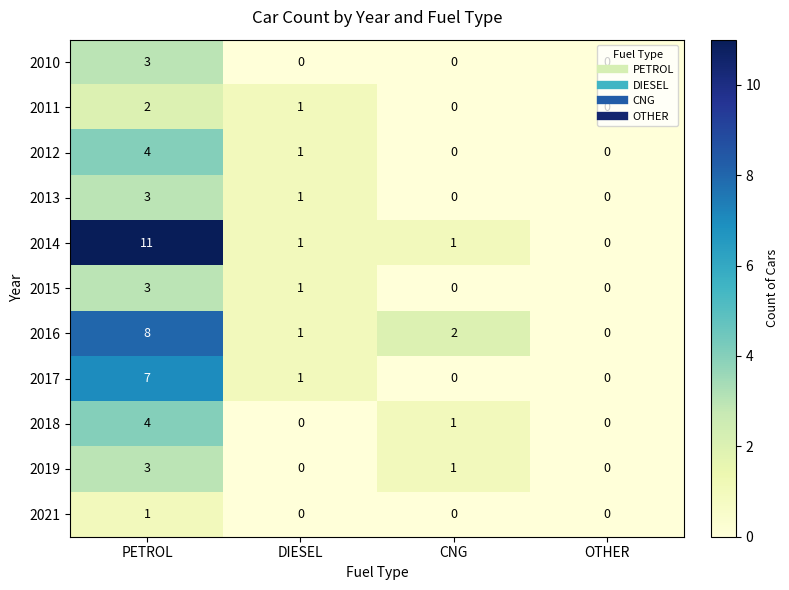

How many distinct data groups are displayed?

11